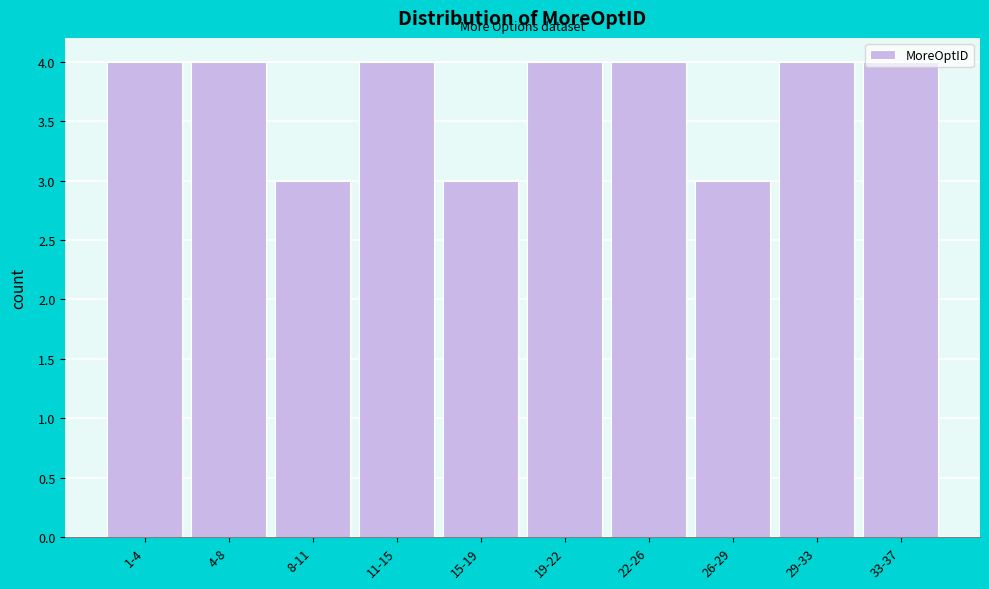

The chart shows a value of 2 at 11-15. True or false?

False